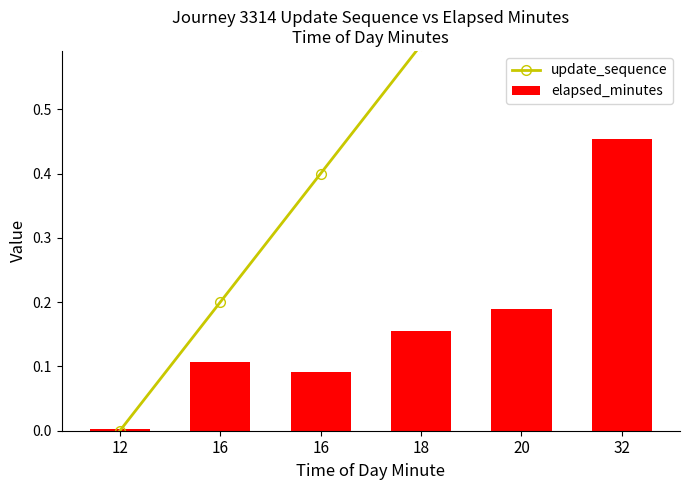

Which series has the largest range (max minus min)?

update_sequence